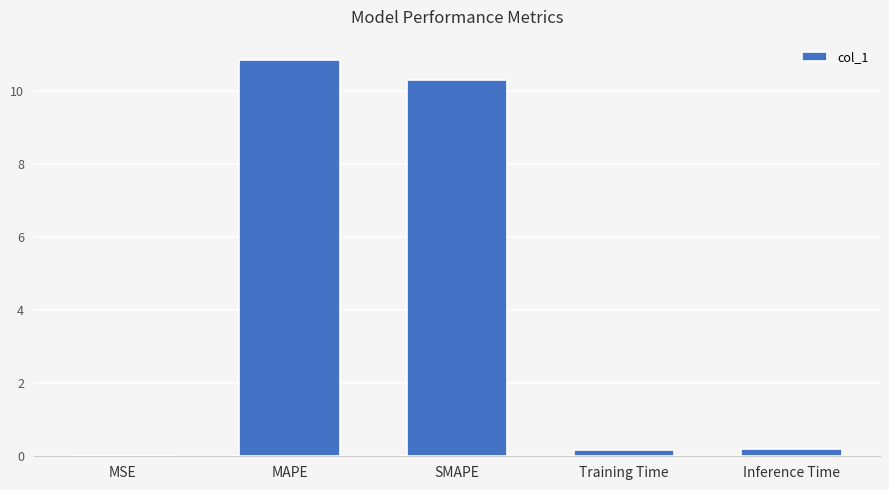

What is the sum of all values?

21.6